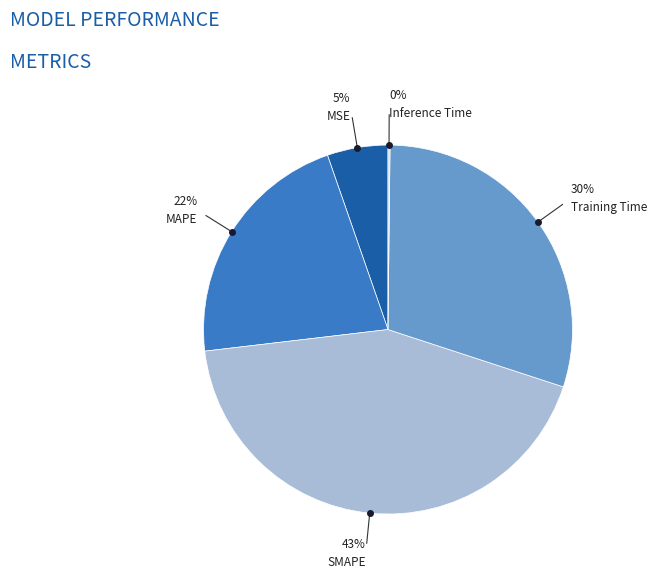

The MAPE slice represents 16% of the pie. True or false?

False